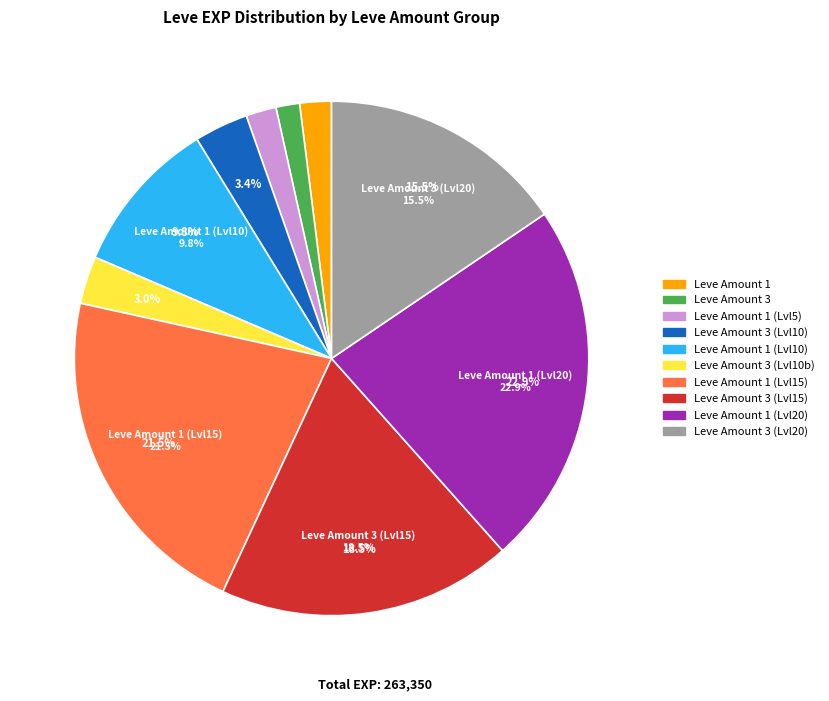

Does 1-Met a Sticky End represent more than half of the total?

No